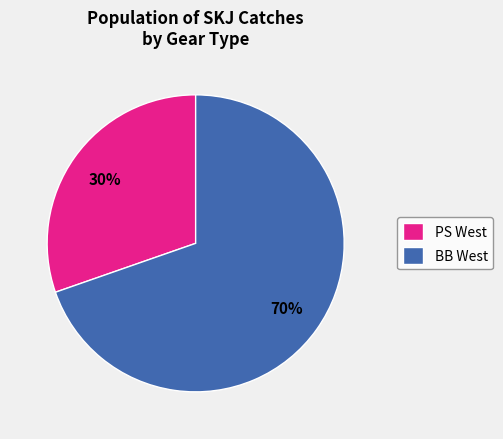

Rank the categories by value from highest to lowest.

BB West, PS West